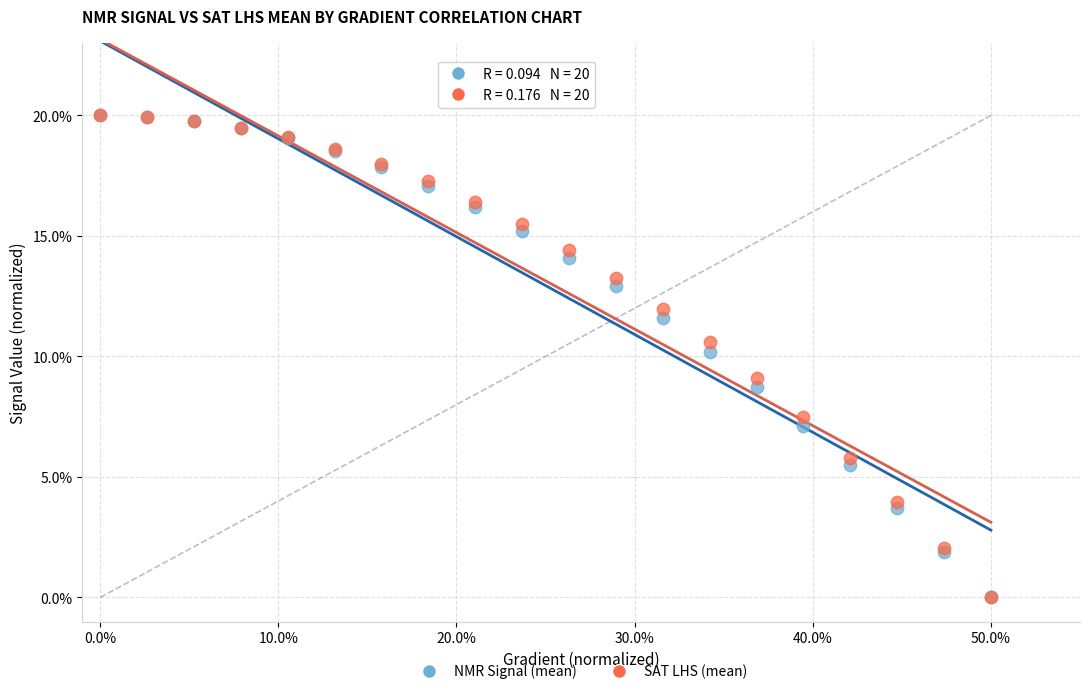

What are all the series names shown in the legend?

NMR Signal (mean), SAT LHS (mean)